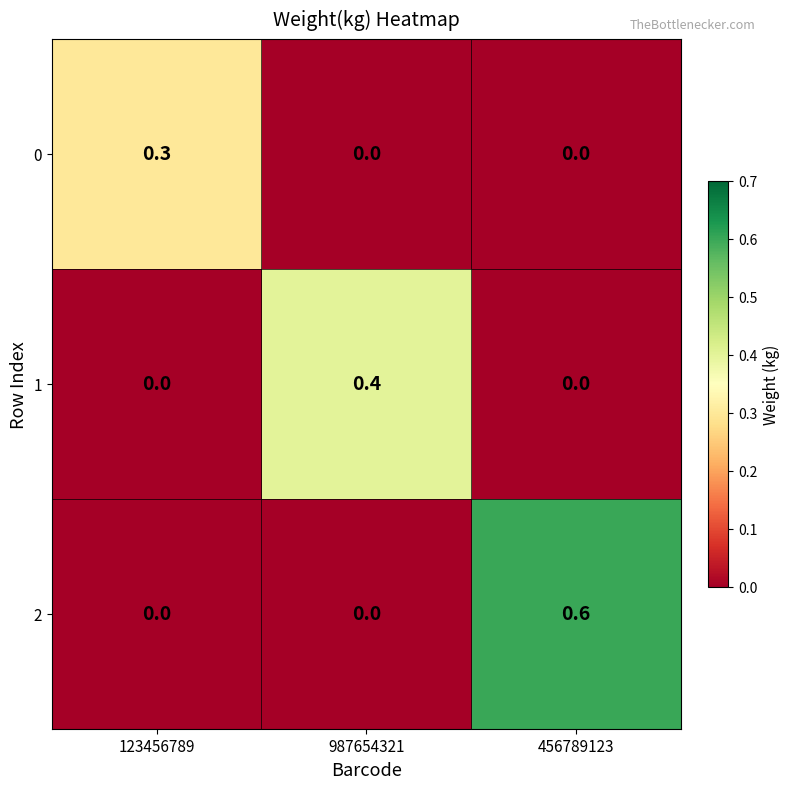

How many values in the 1 series exceed 0?

1